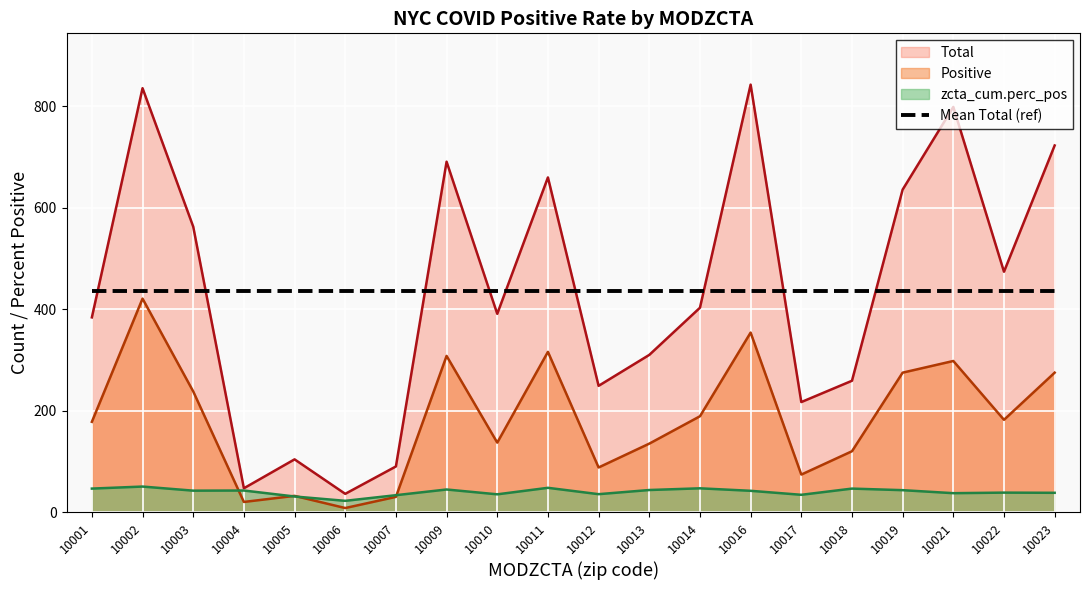

What is the greatest value displayed?

843.0